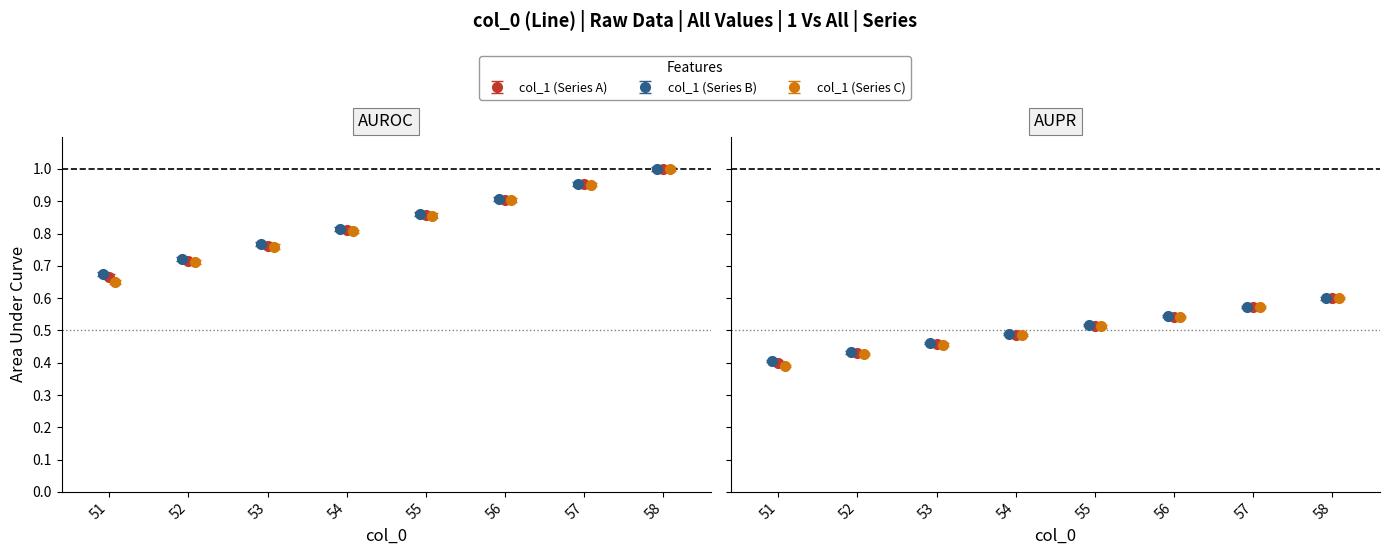

Which series has the largest total across all categories?

col_1 (Series B)